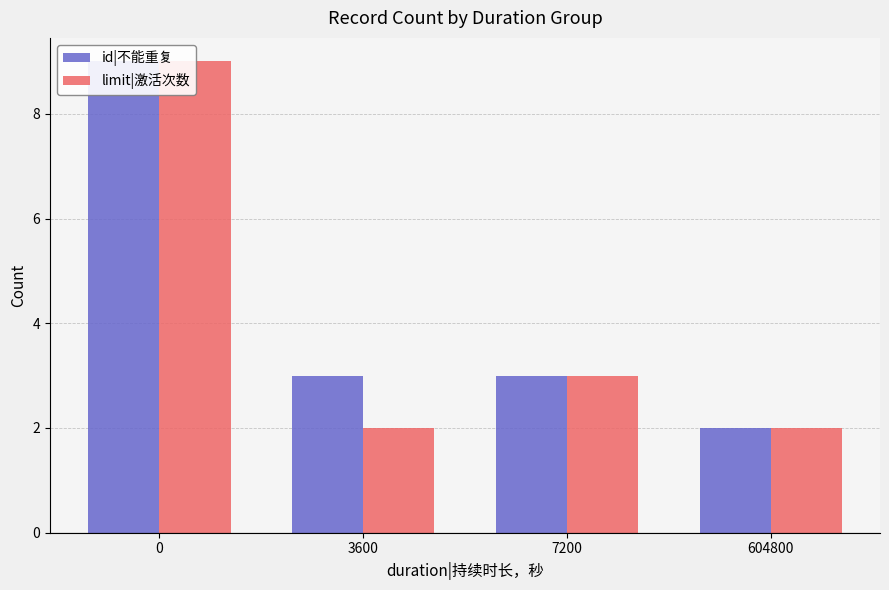

The value of limit|激活次数 at 0 is 9. True or false?

True